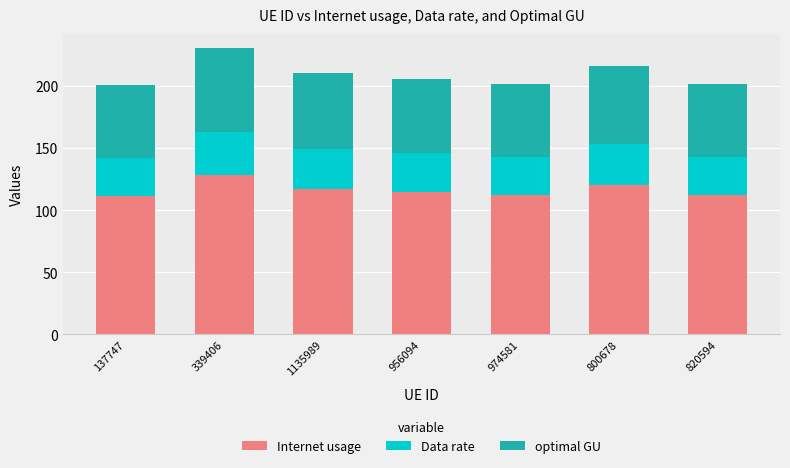

What is the total value across all series at 974581?

201.9